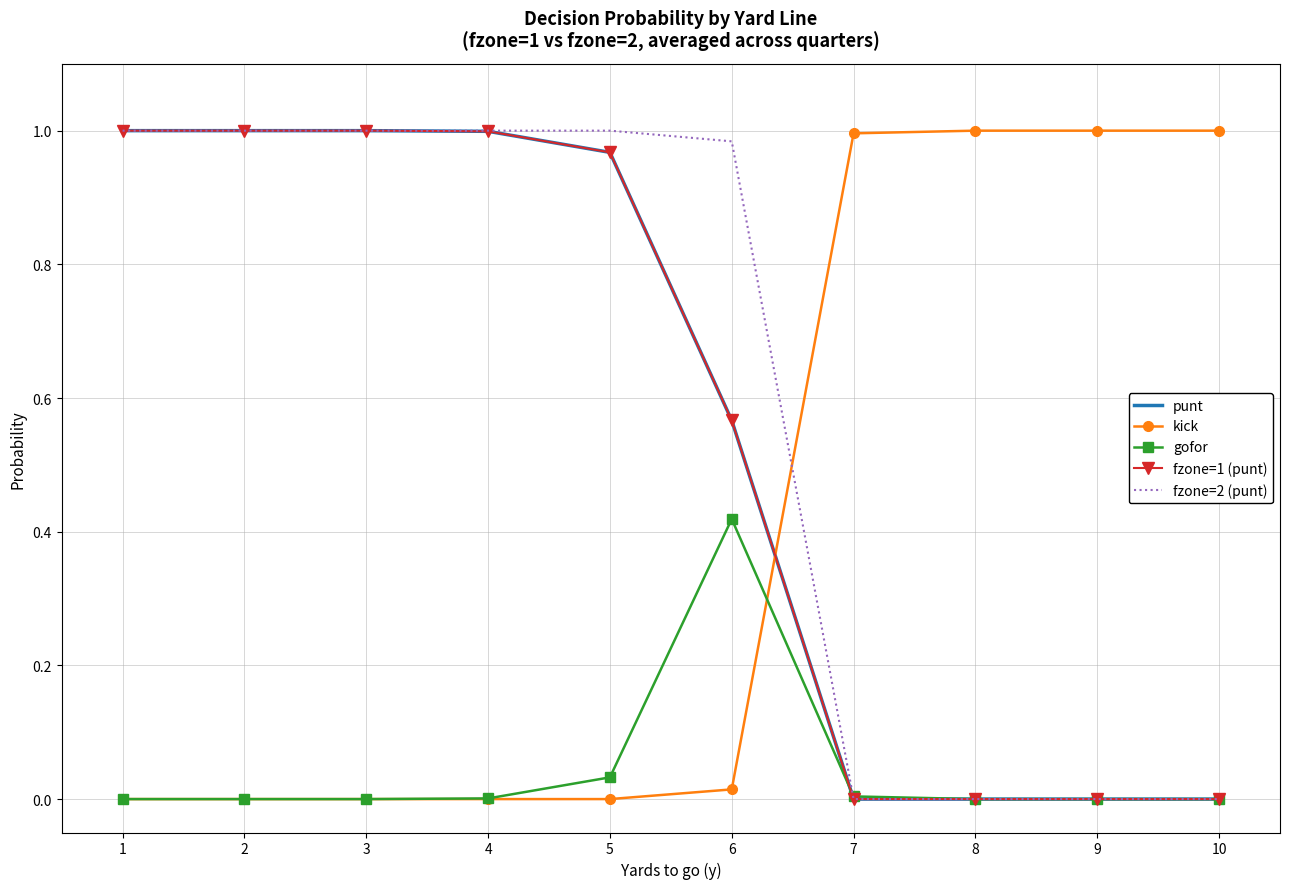

Which has a higher value, 7 or 1?

1